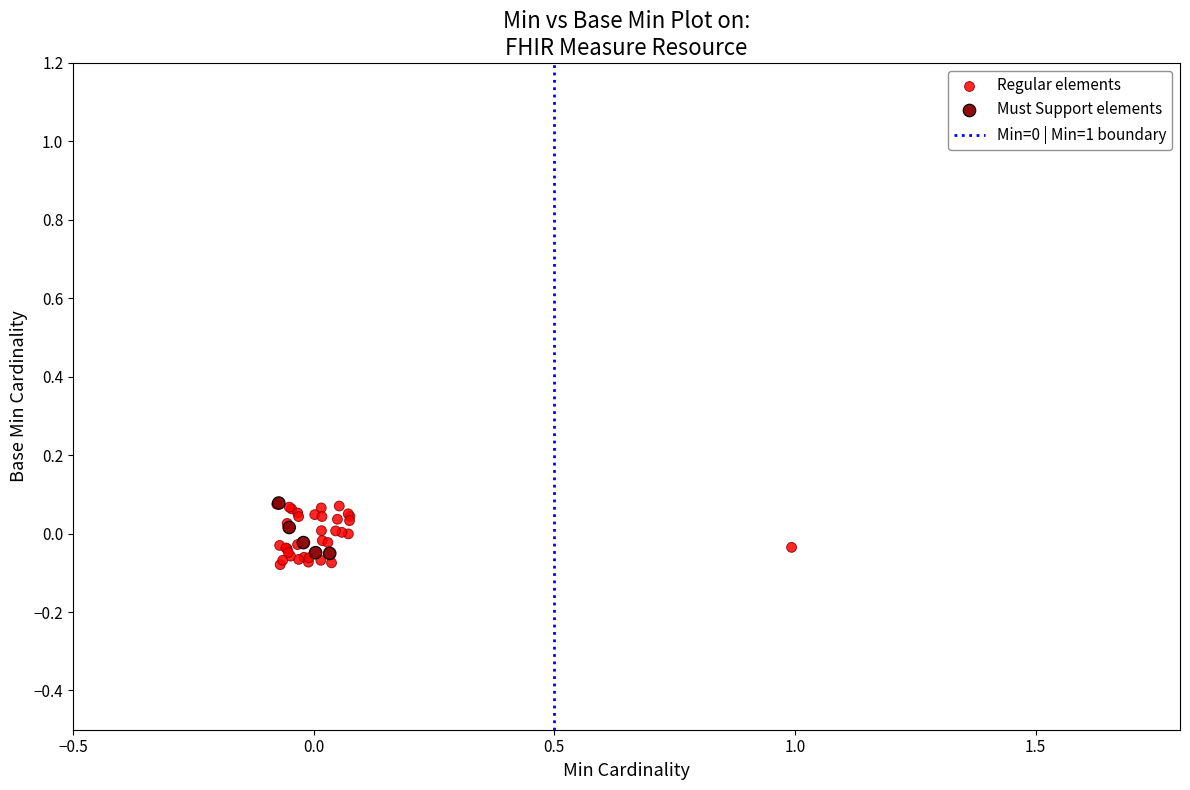

Which series has the largest Y range (max minus min)?

Regular elements